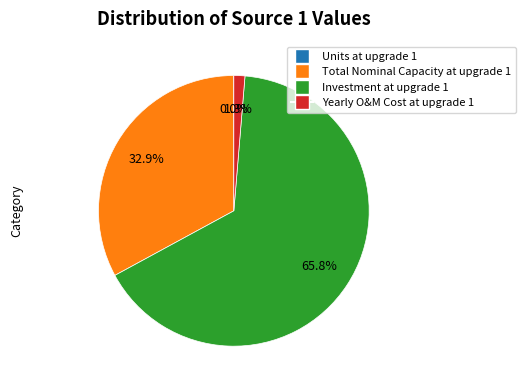

Which category has the biggest portion of the pie?

Investment at upgrade 1